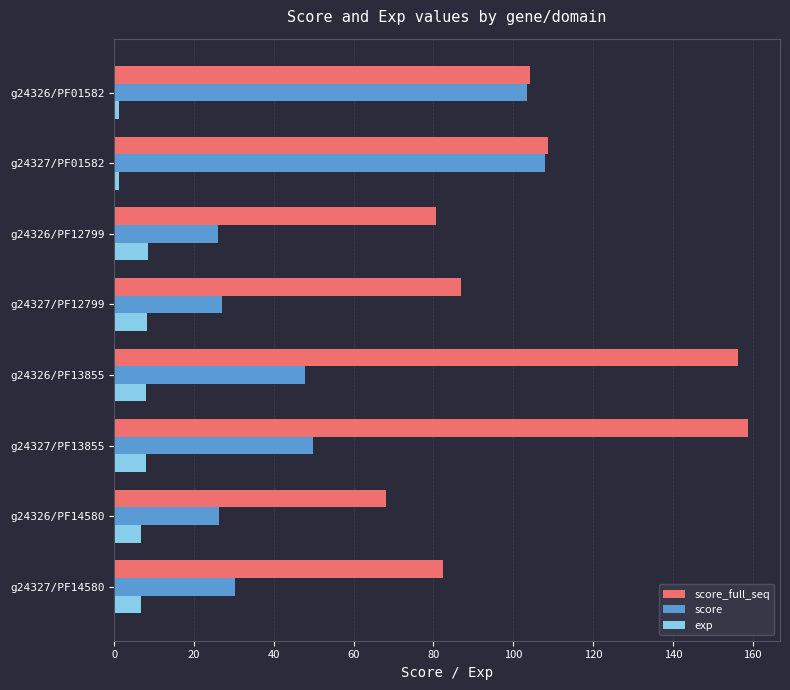

What is the difference between the maximum and minimum values in the score_full_seq series?

90.8